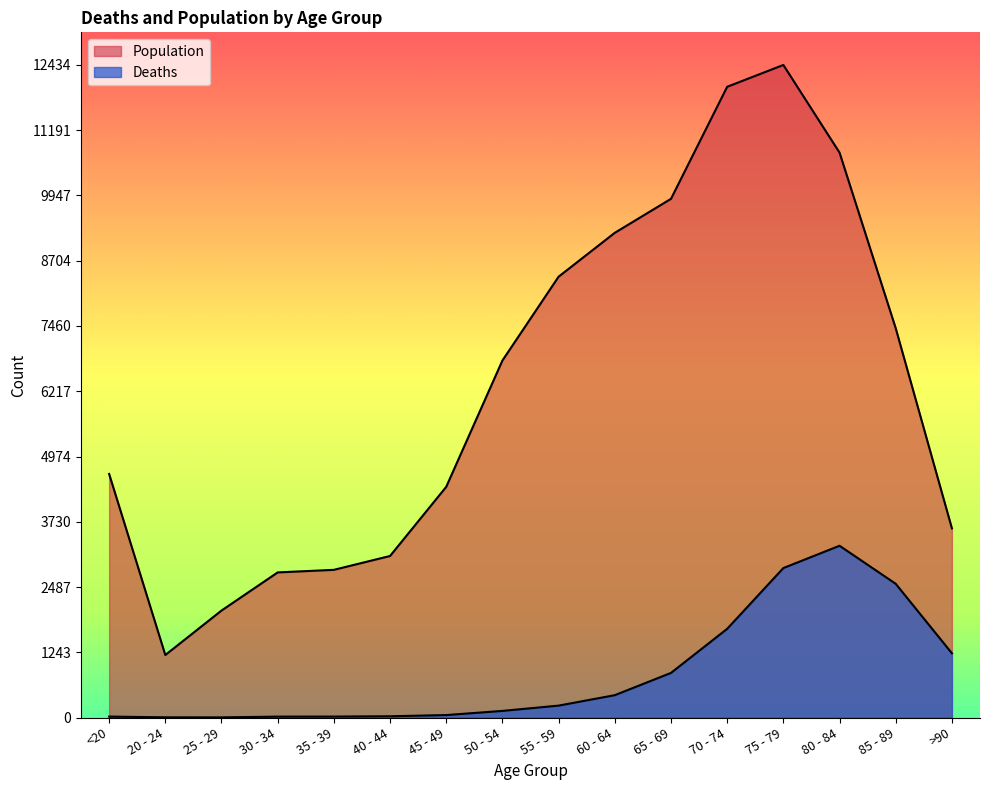

Which series has the largest total across all categories?

Population